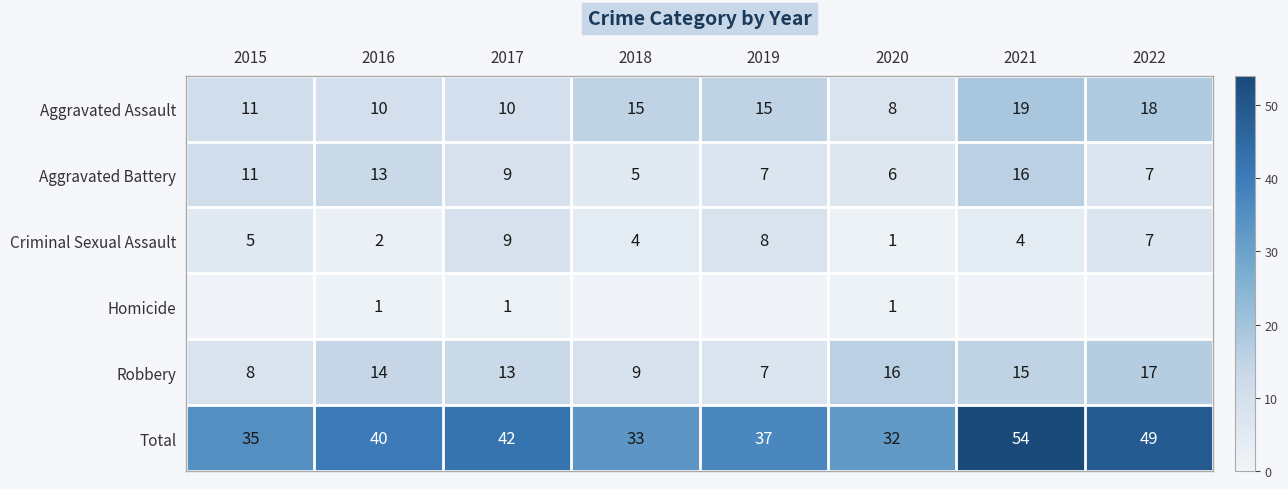

True or false: Criminal Sexual Assault has a value of 1 at 2020.

True